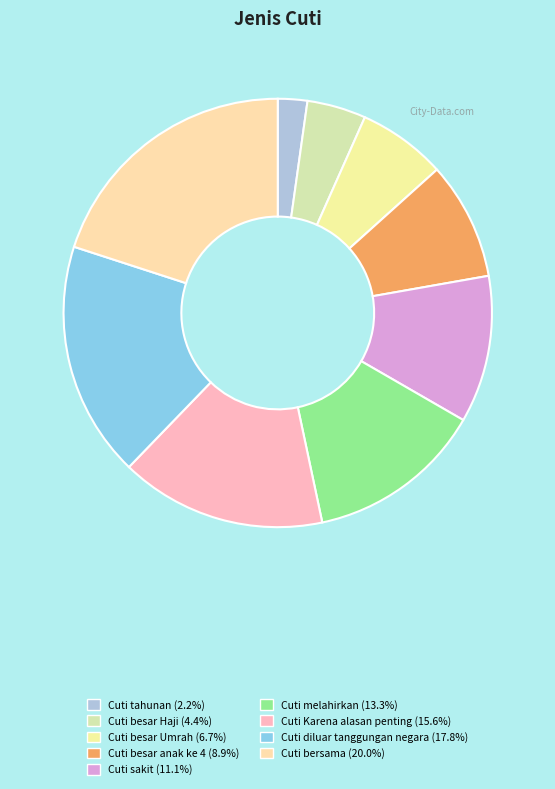

Does Cuti melahirkan represent more than half of the total?

No